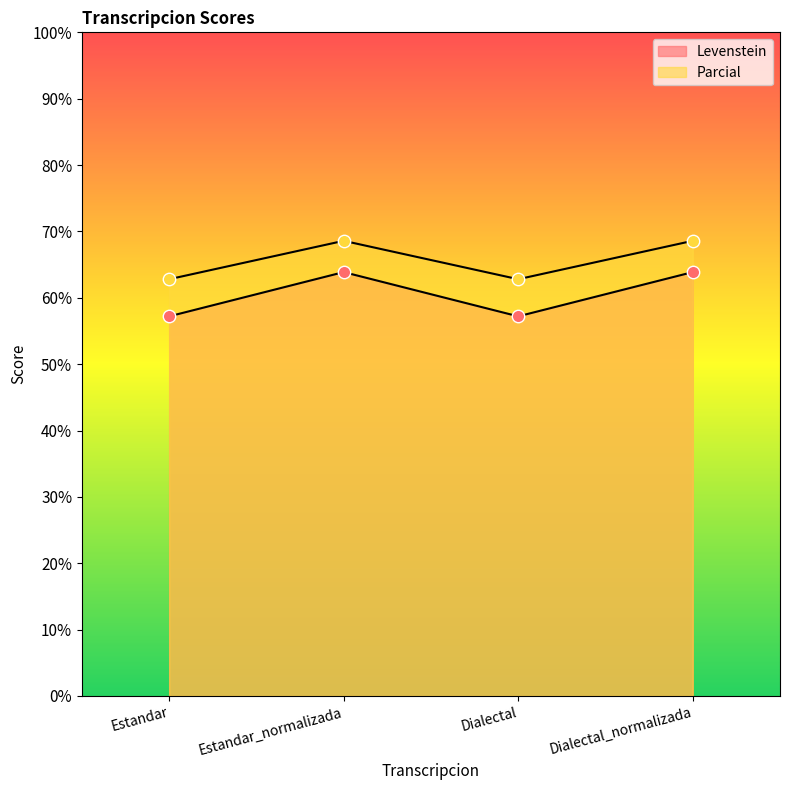

What are all the series names shown in the legend?

Levenstein, Parcial